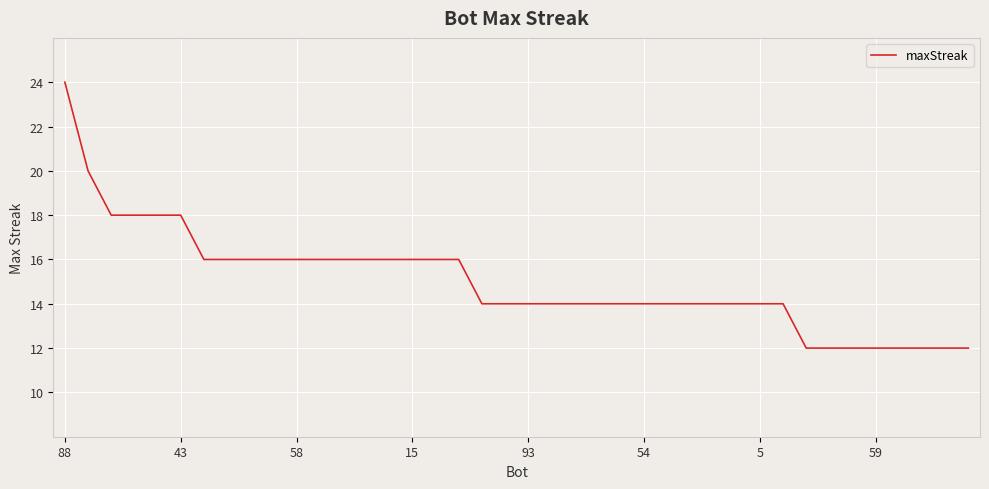

What is the maximum value shown in the chart?

24